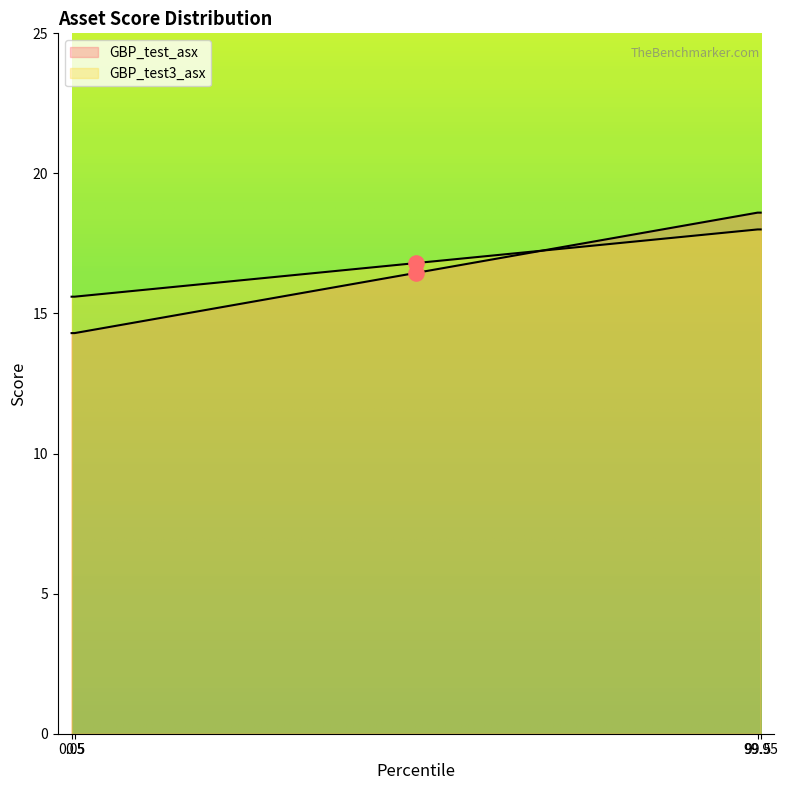

Which series reaches the maximum Y coordinate?

GBP_test_asx